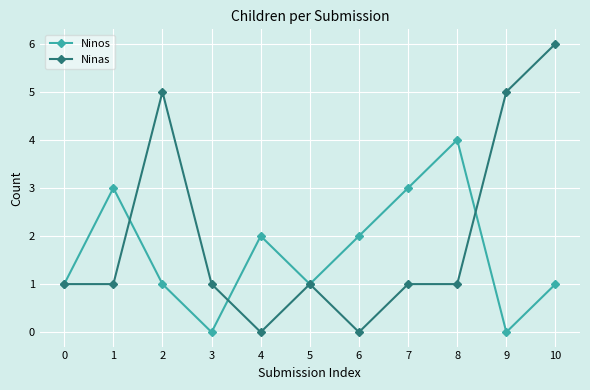

True or false: Ninas has a value of 1 at 3.

True